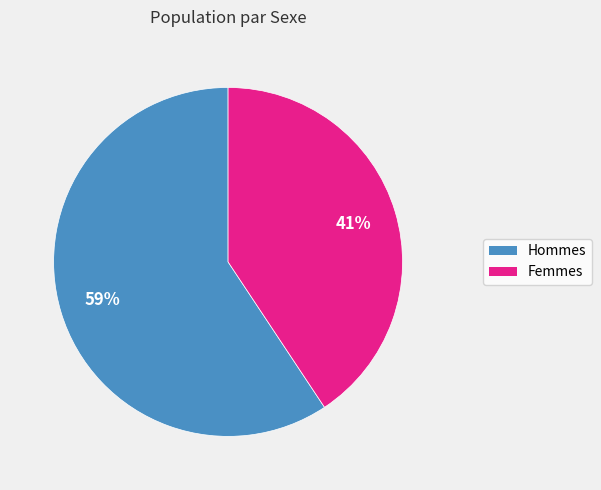

Combined, do Femmes and Hommes account for over 50%?

Yes